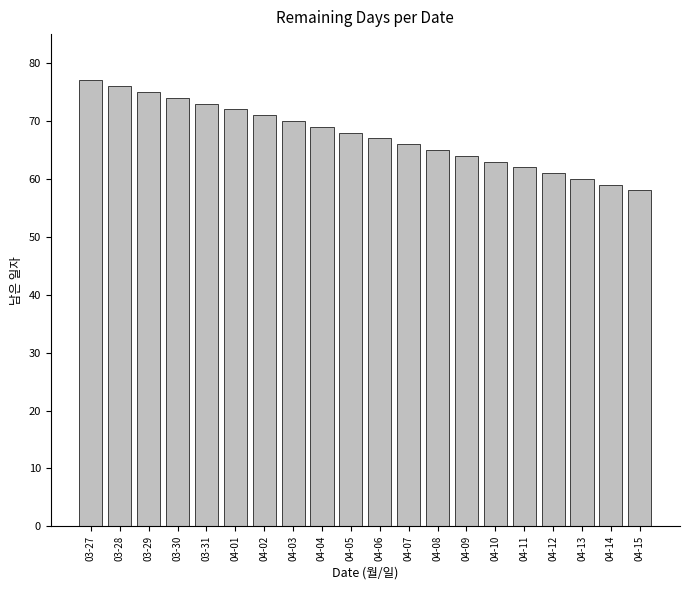

What is the approximate value at 03-29?

75